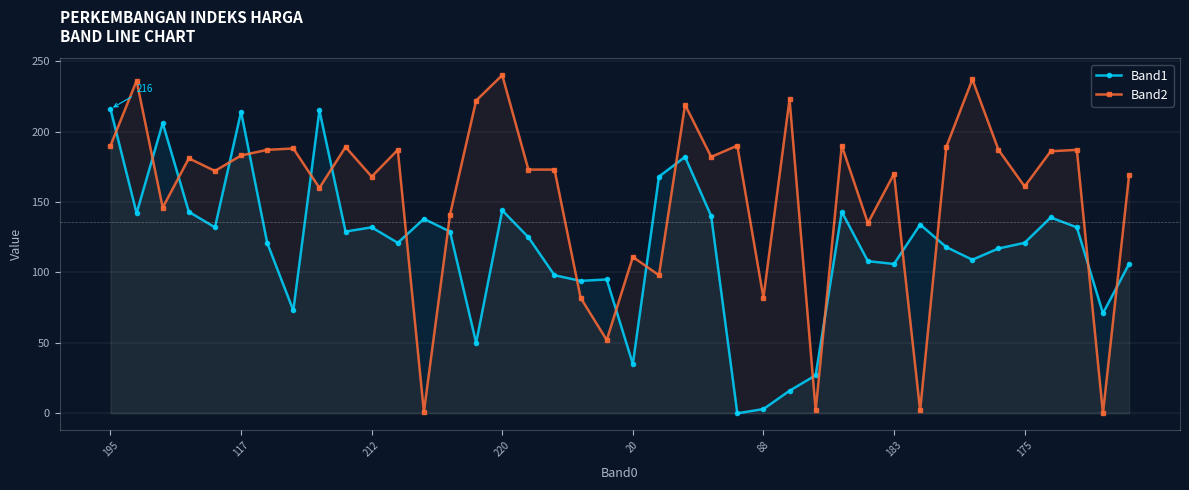

What are all the series names shown in the legend?

Band1, Band2